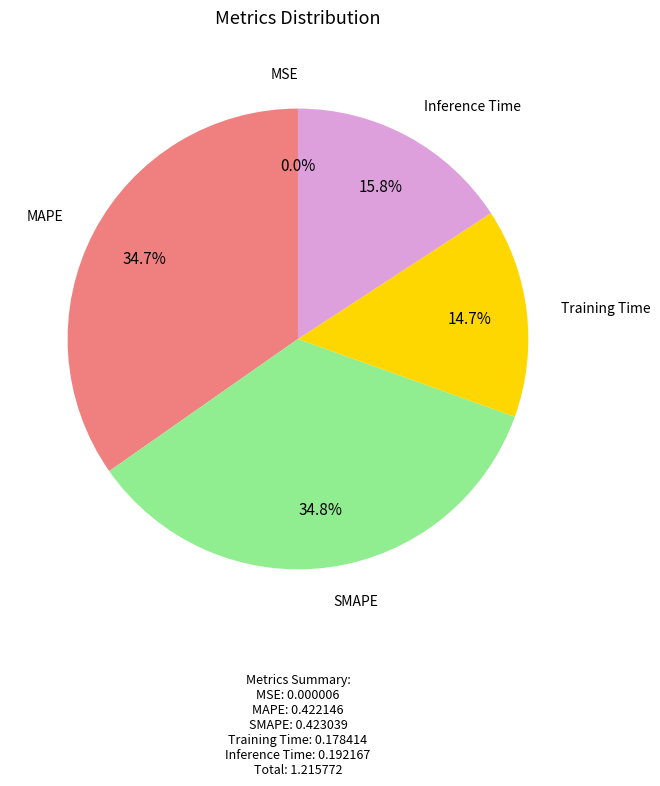

To the nearest percent, what is the difference between the largest and smallest slice percentages?

35%